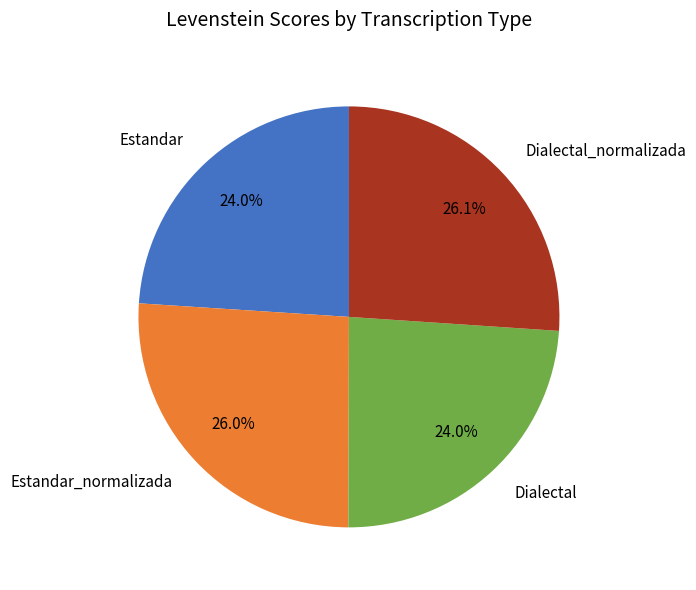

What percentage do Dialectal and Dialectal_normalizada together represent?

50.0%